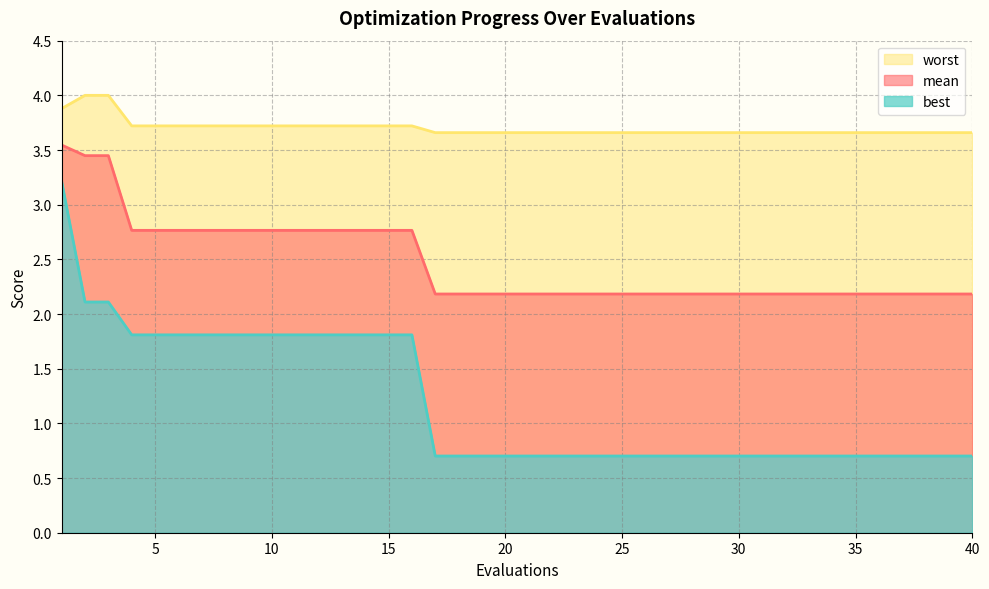

What are all the series names shown in the legend?

mean, best, worst